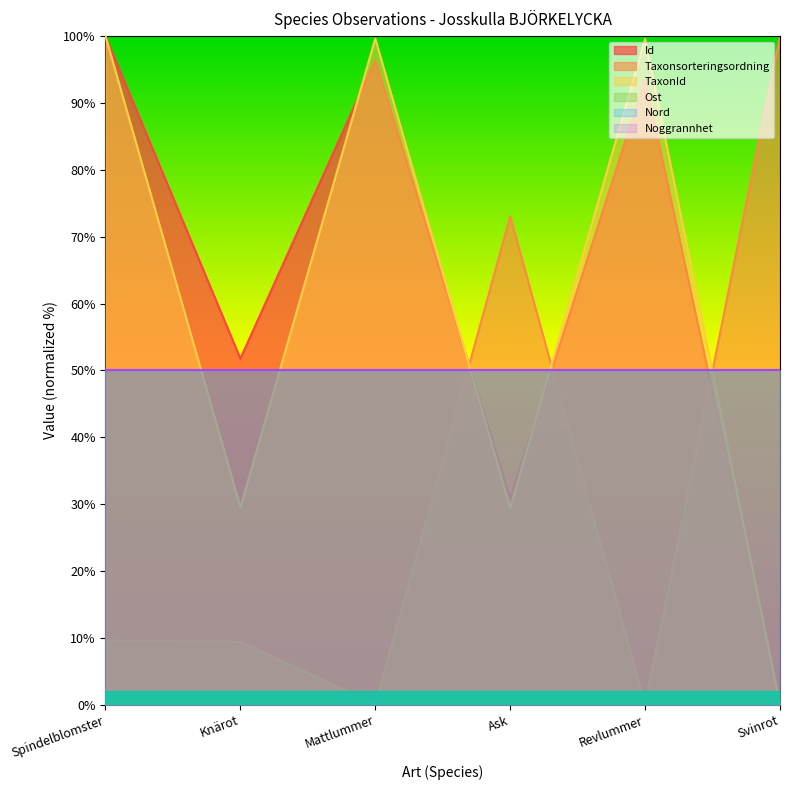

Which has a higher value, Mattlummer or Revlummer?

Mattlummer